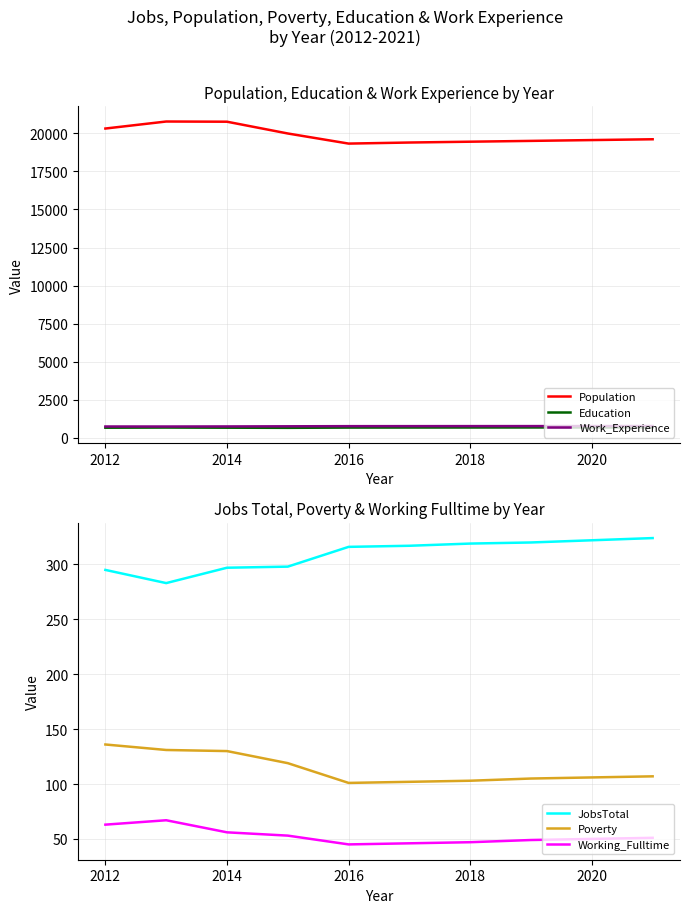

The value of Education at 2014 is 404. True or false?

False